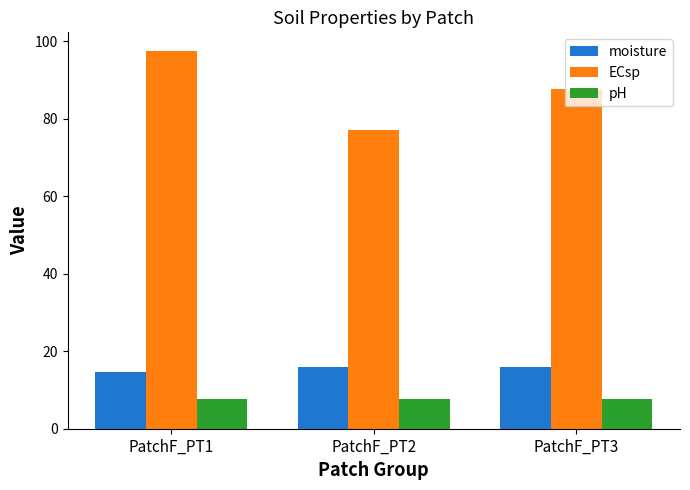

What is the sum of all pH values?

22.9